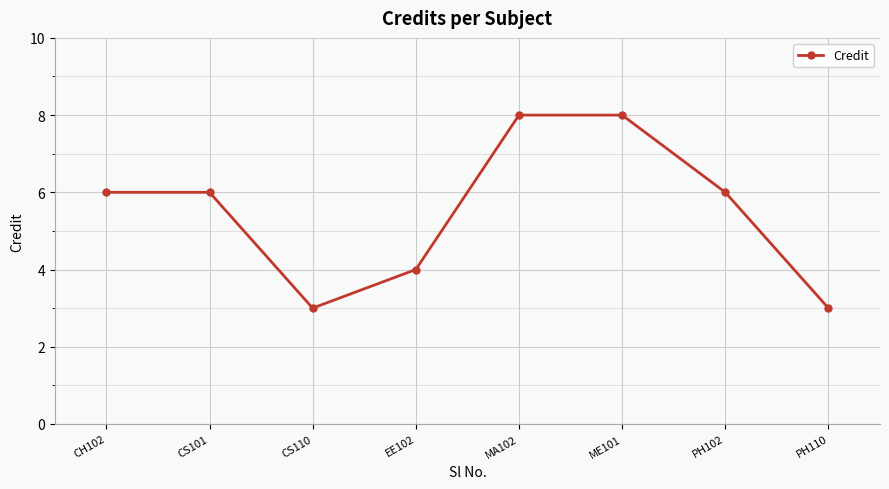

Reading left to right, list all the values displayed in this chart.

6	6	3	4	8	8	6	3